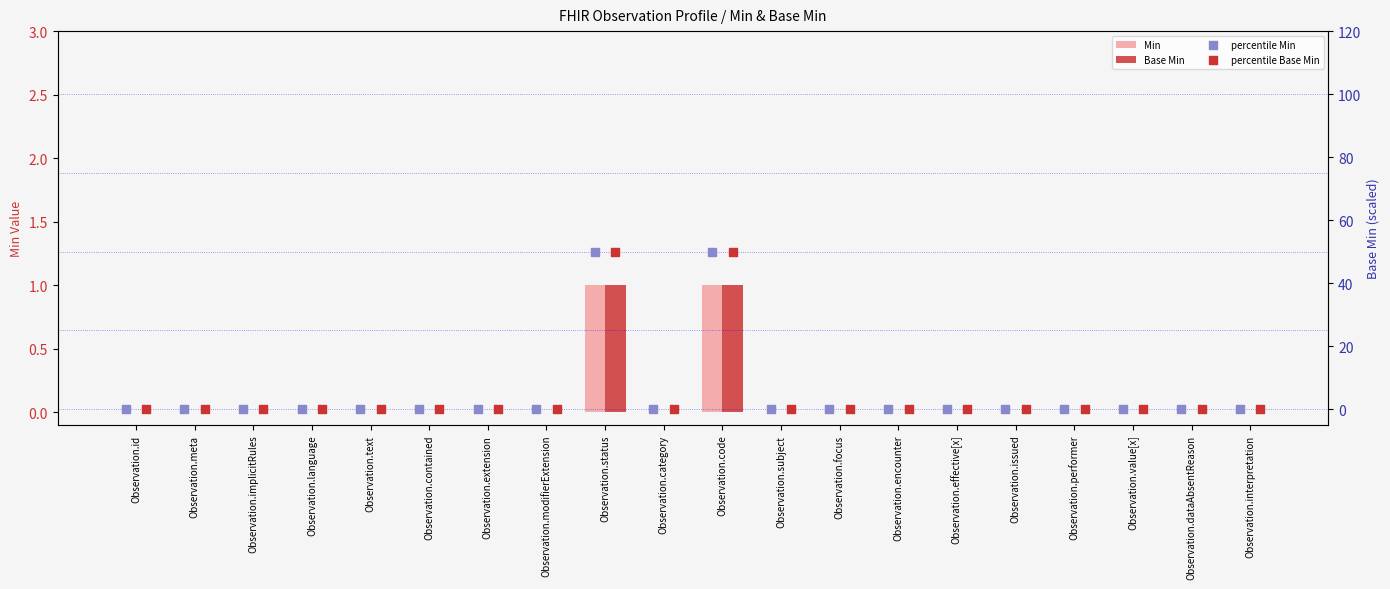

At which category is the sum across all series the highest?

Observation.status